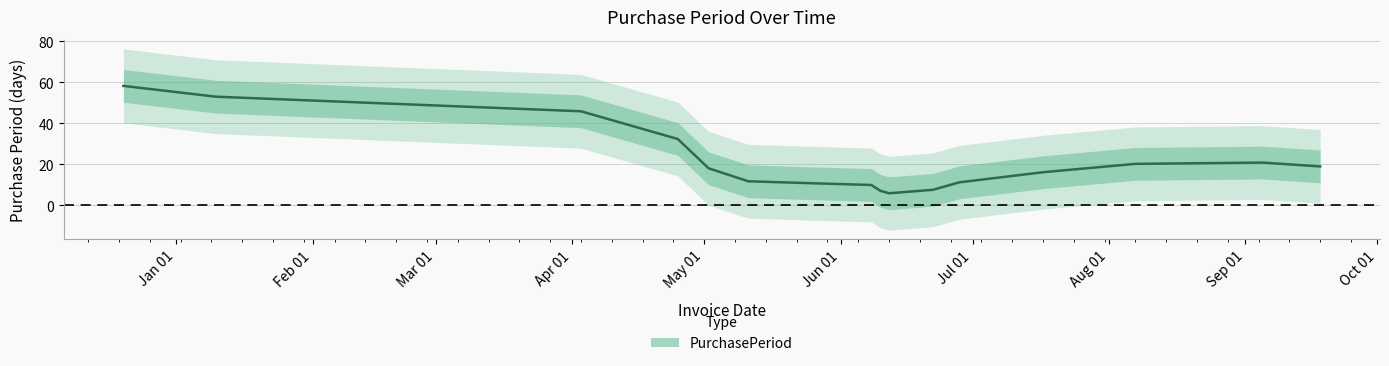

What is the lowest value of the PurchasePeriod series?

5.9